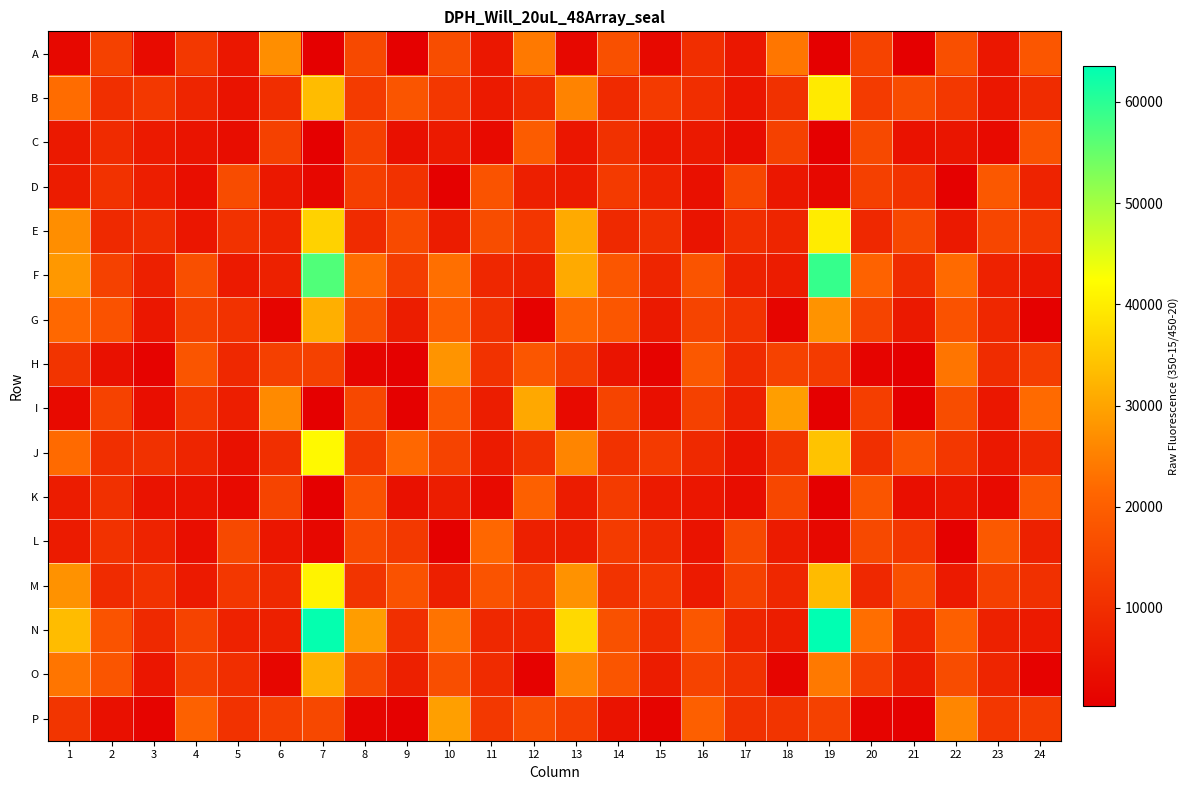

Which has a higher value, 21 or 24?

24